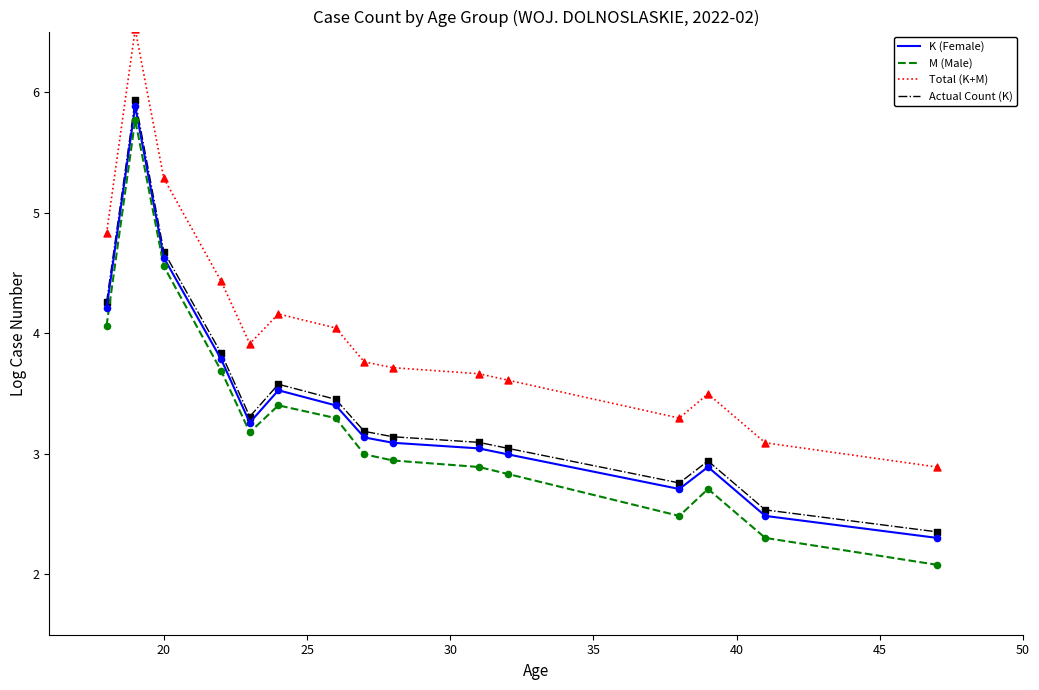

Which series has the largest range (max minus min)?

M (Male)